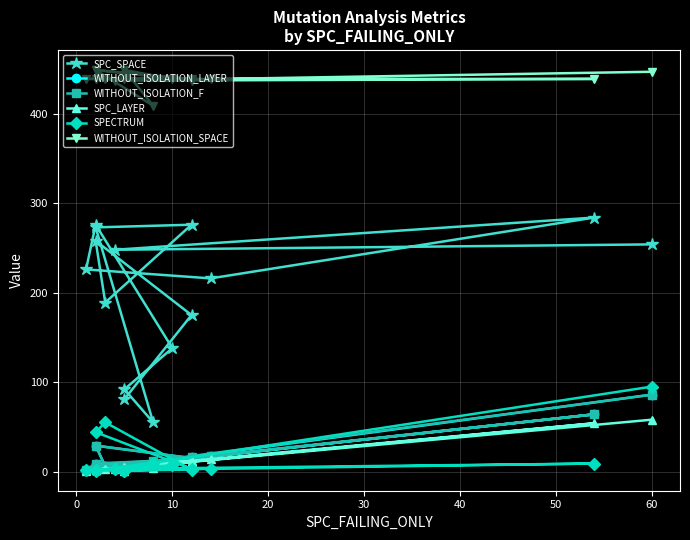

How many lines are shown in the chart?

6